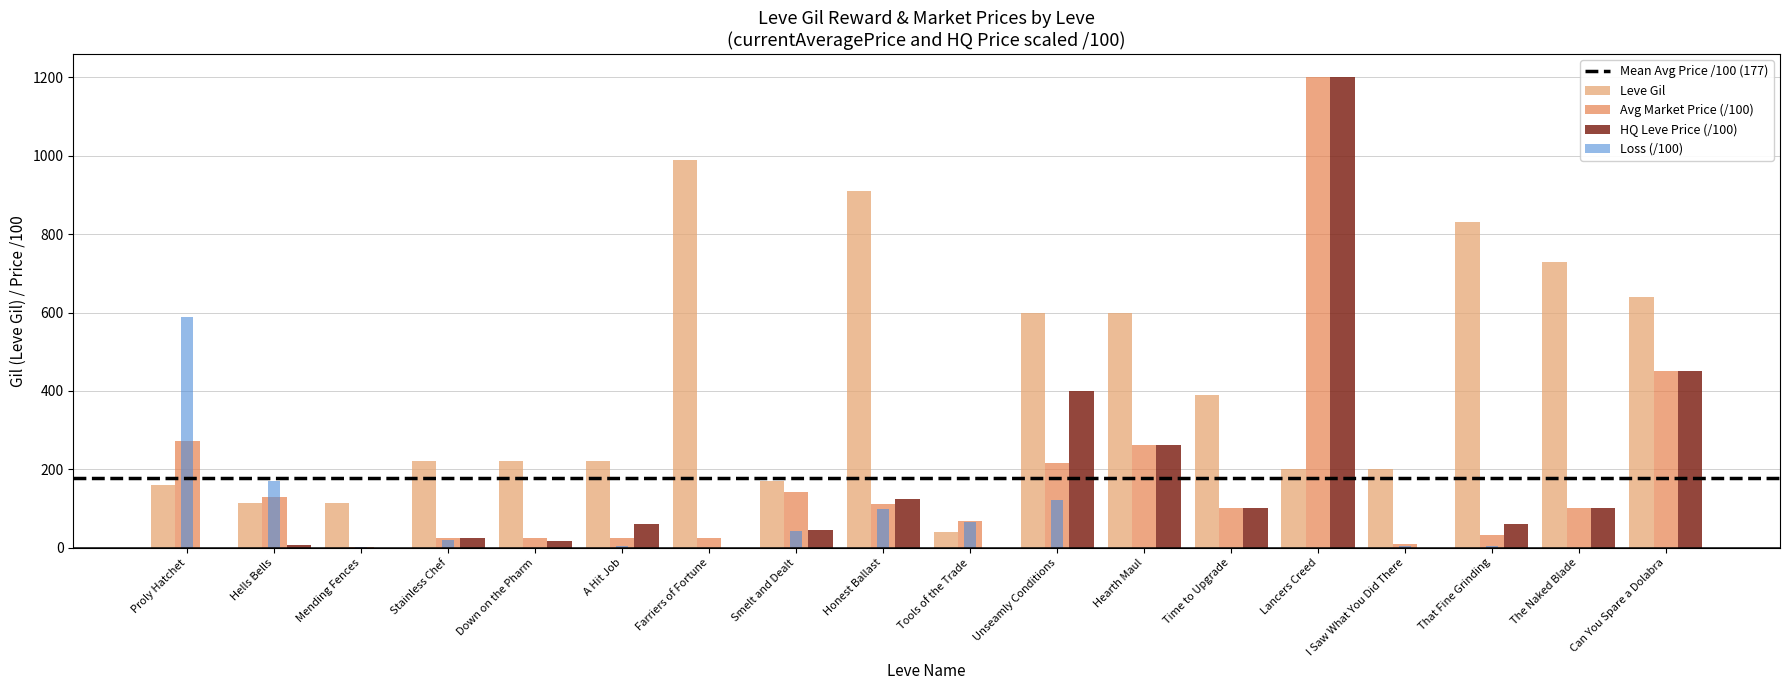

Which series has the widest spread of values?

HQ Leve Price (/100)